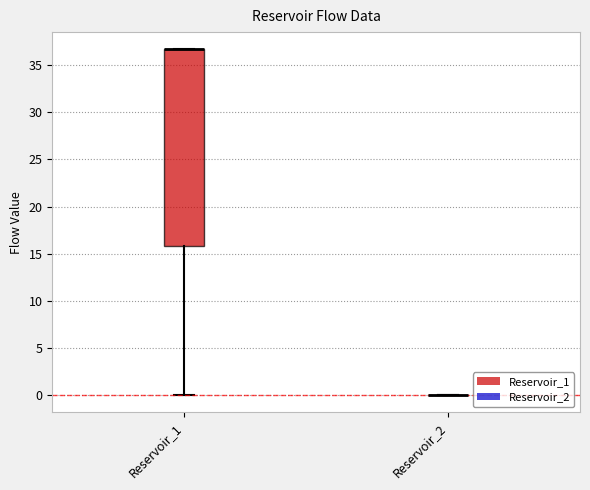

Reading left to right, read every box against the y-axis: the position of its median line, the range the box covers, and the ends of its whiskers. The values are not printed on the chart, so give them approximately, as read against the axis.

Reservoir_1: median 36.5 (drawn on the box's upper edge), box 16.0 to 36.5, whiskers 0.0 to 36.5
Reservoir_2: box collapsed to a line at 0.0, whiskers 0.0 to 0.0